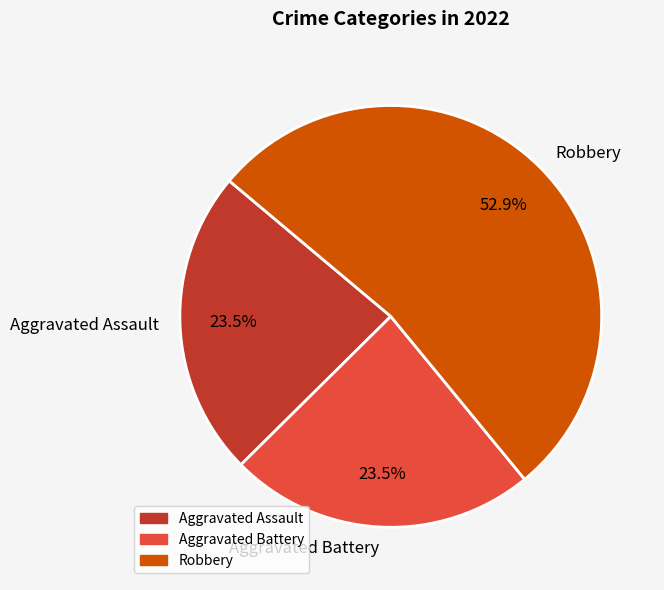

Count the number of slices in the pie.

3